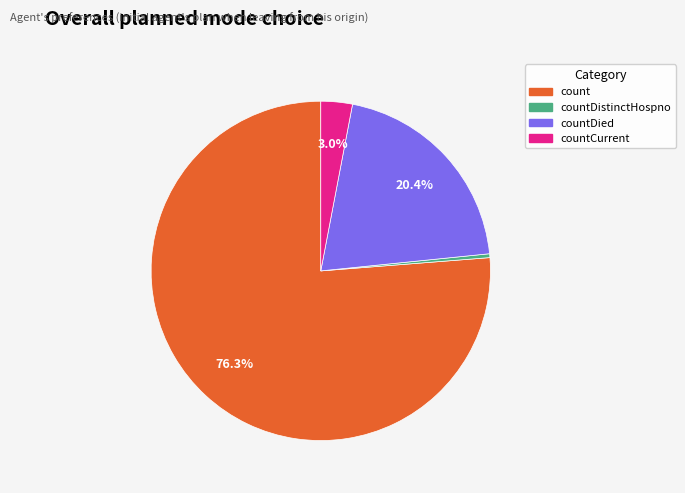

To the nearest percent, what is the difference between the largest and smallest slice percentages?

76%